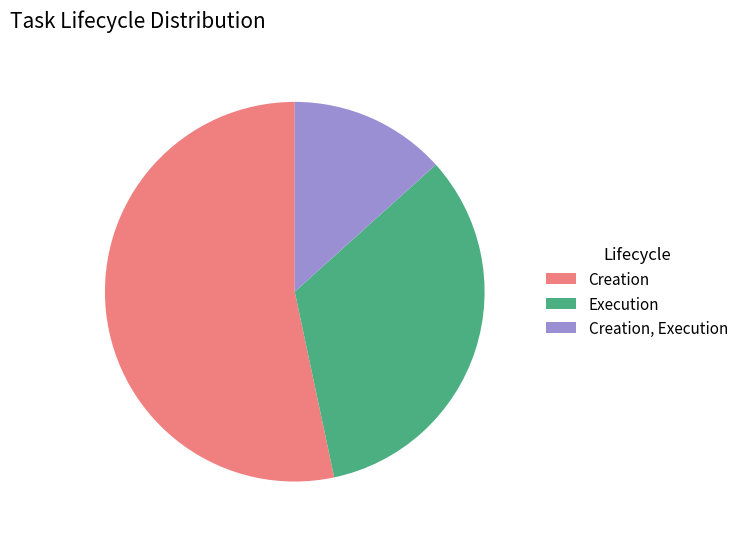

Which has a higher value, Execution or Creation?

Creation